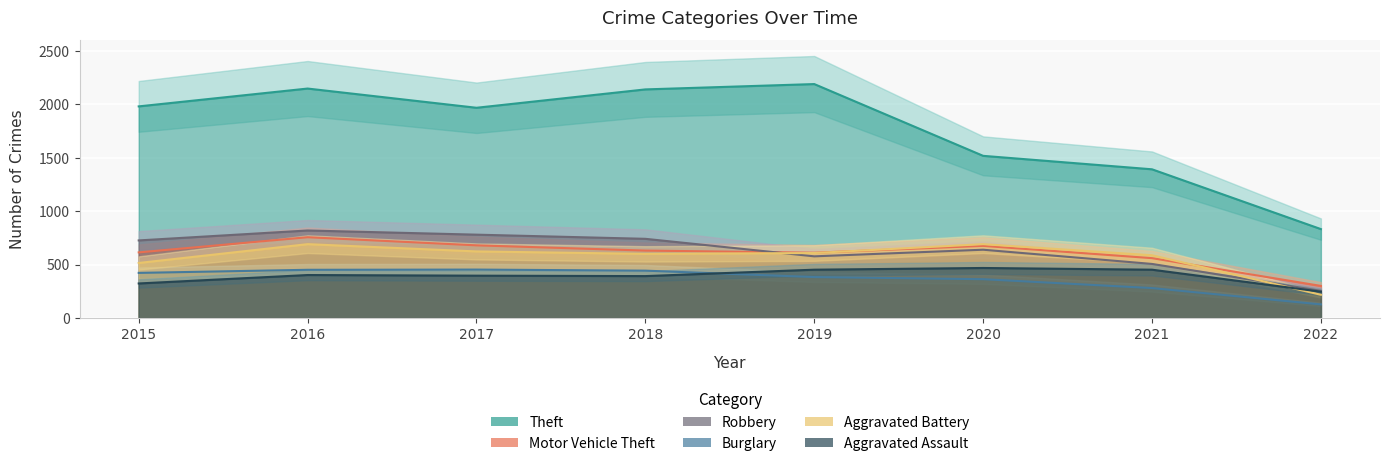

Count the number of data series in this chart.

6